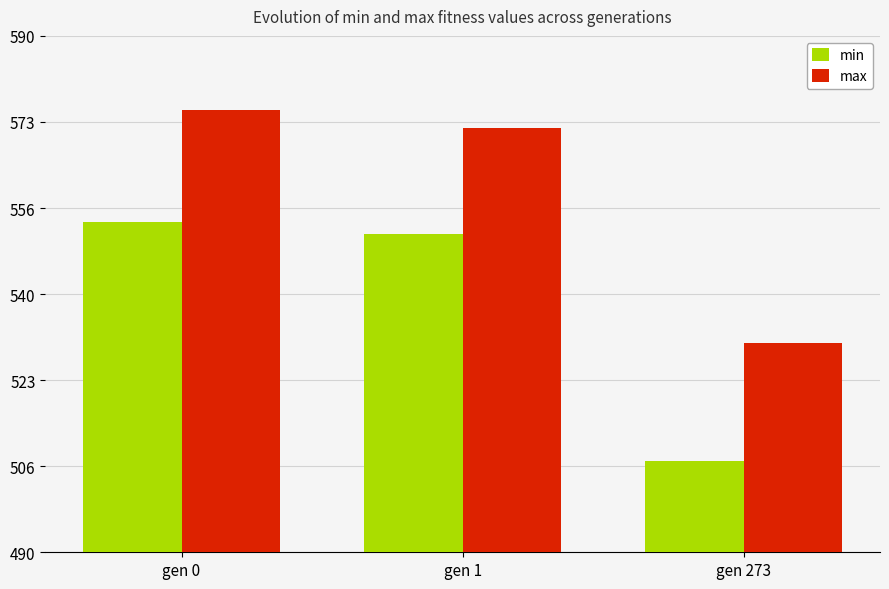

What value does the max series have at gen 273?

530.5